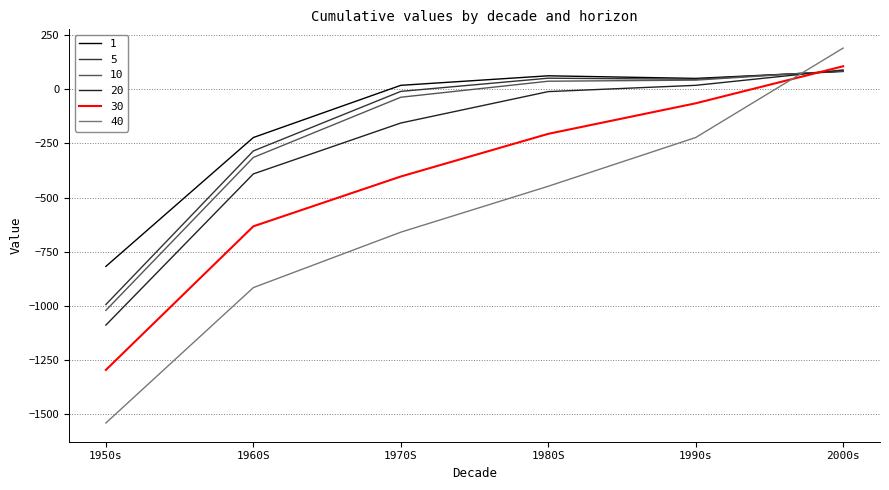

At which category does the chart reach its peak across all series?

2000s